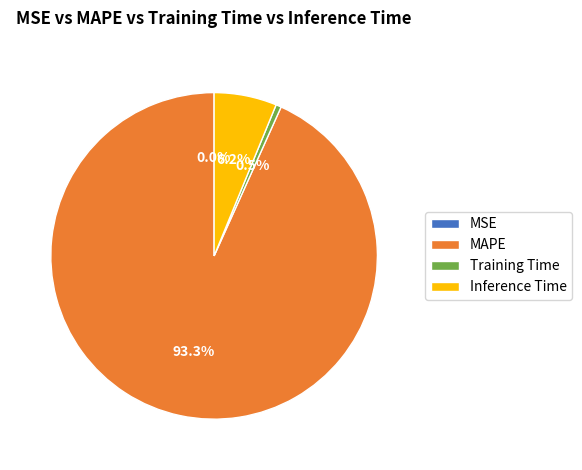

Which slice is the largest?

MAPE